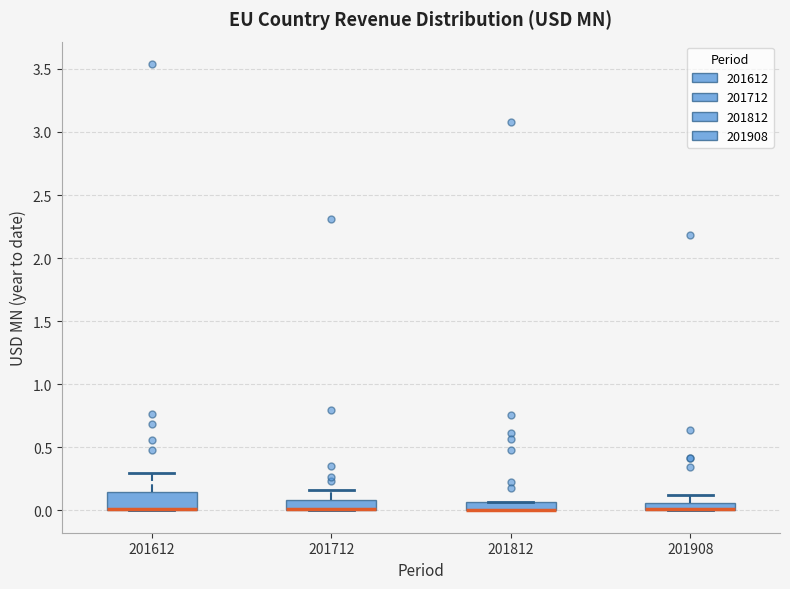

Which box is the tallest, from its lower edge to its upper edge?

201612